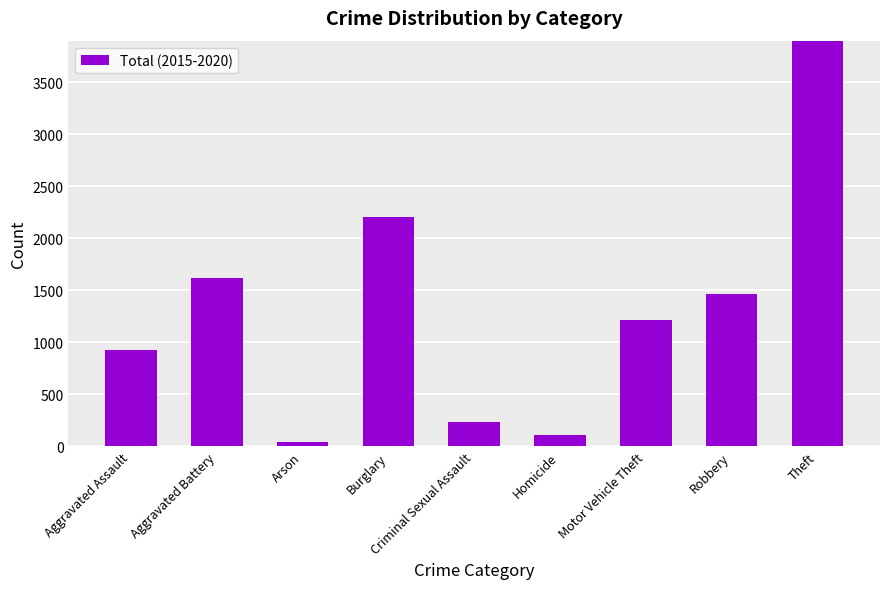

Is it true that the value at Theft is 7762?

False